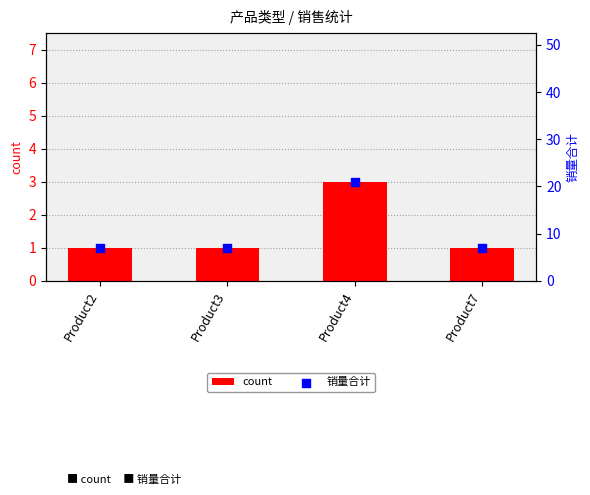

What is the total value across all series at Product7?

8